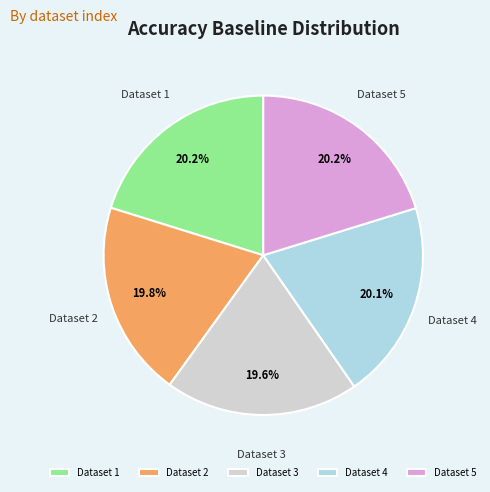

What portion of the pie excludes Dataset 4?

79.9%